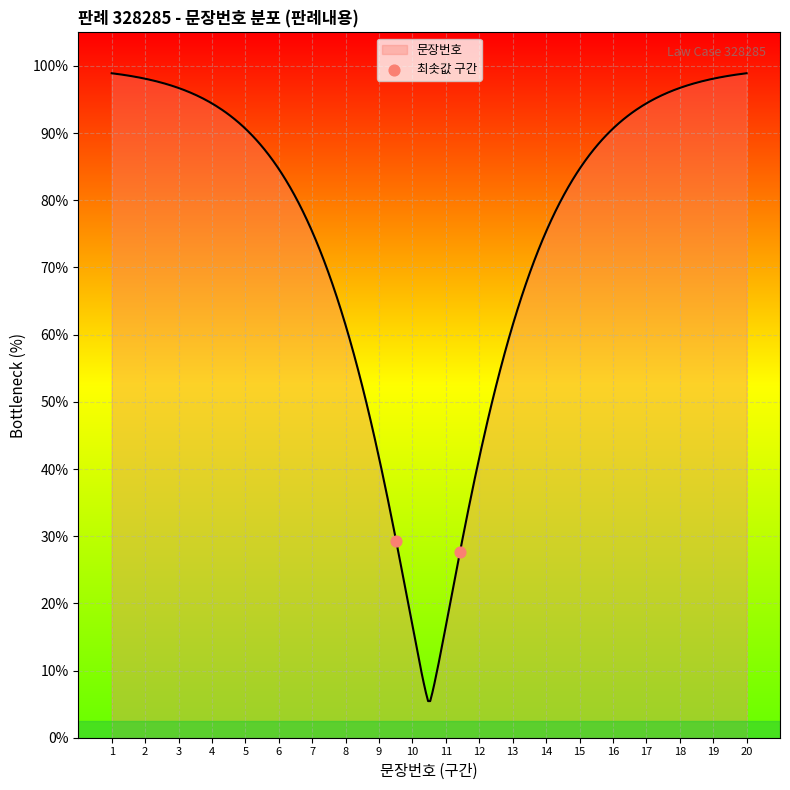

Does the chart have visible grid lines?

Yes